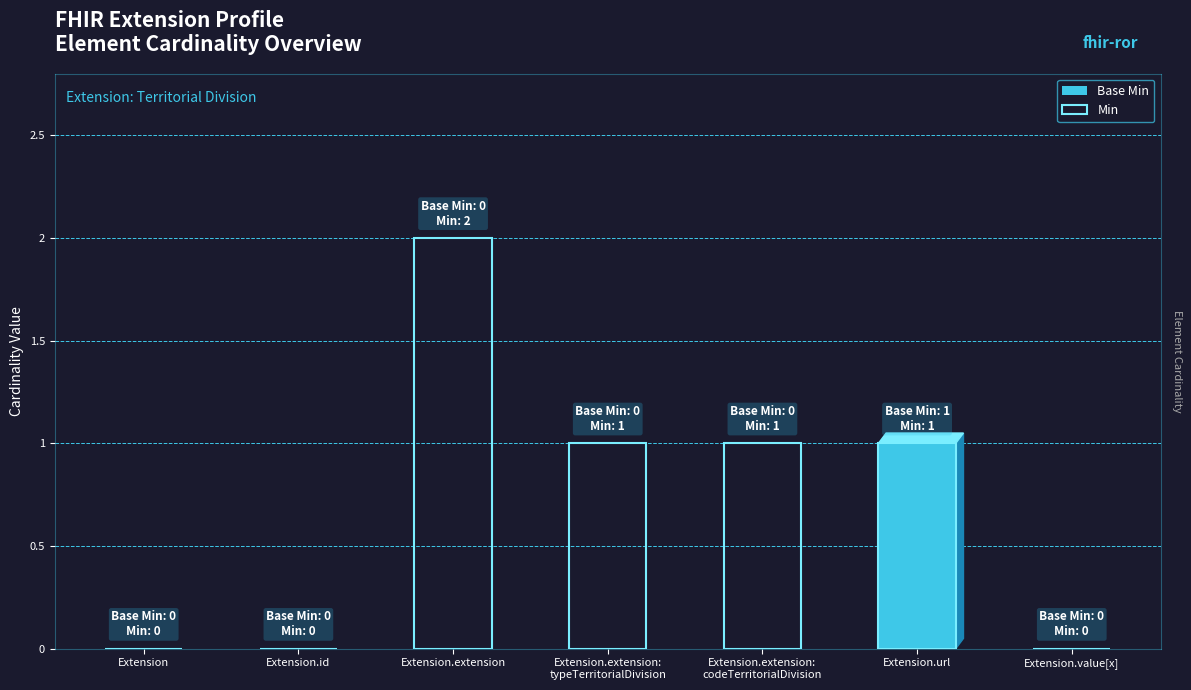

What is the maximum value for Base Min?

1